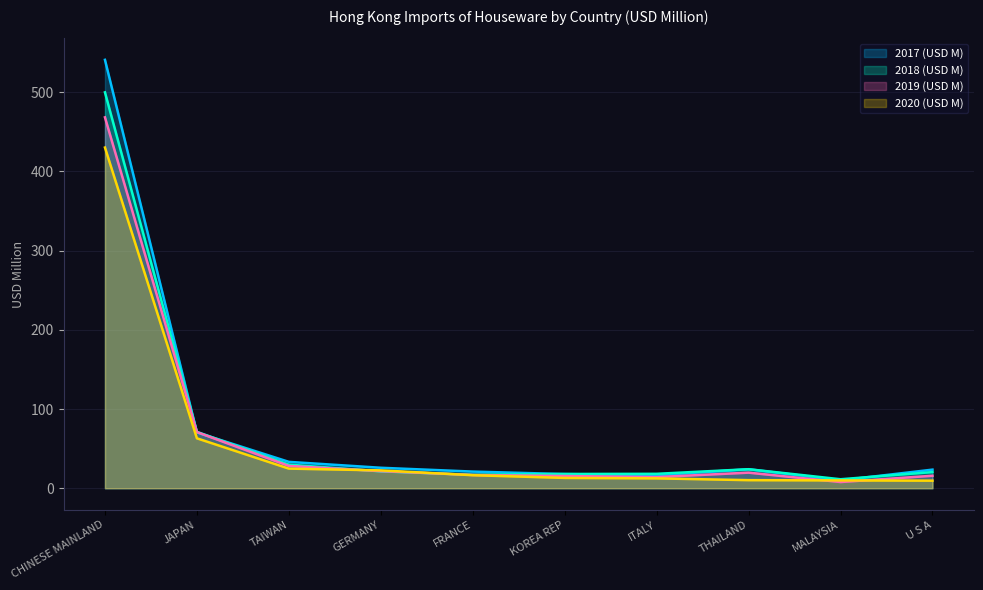

In 2018 (USD M), how many points are higher than both neighbors (excluding endpoints)?

1